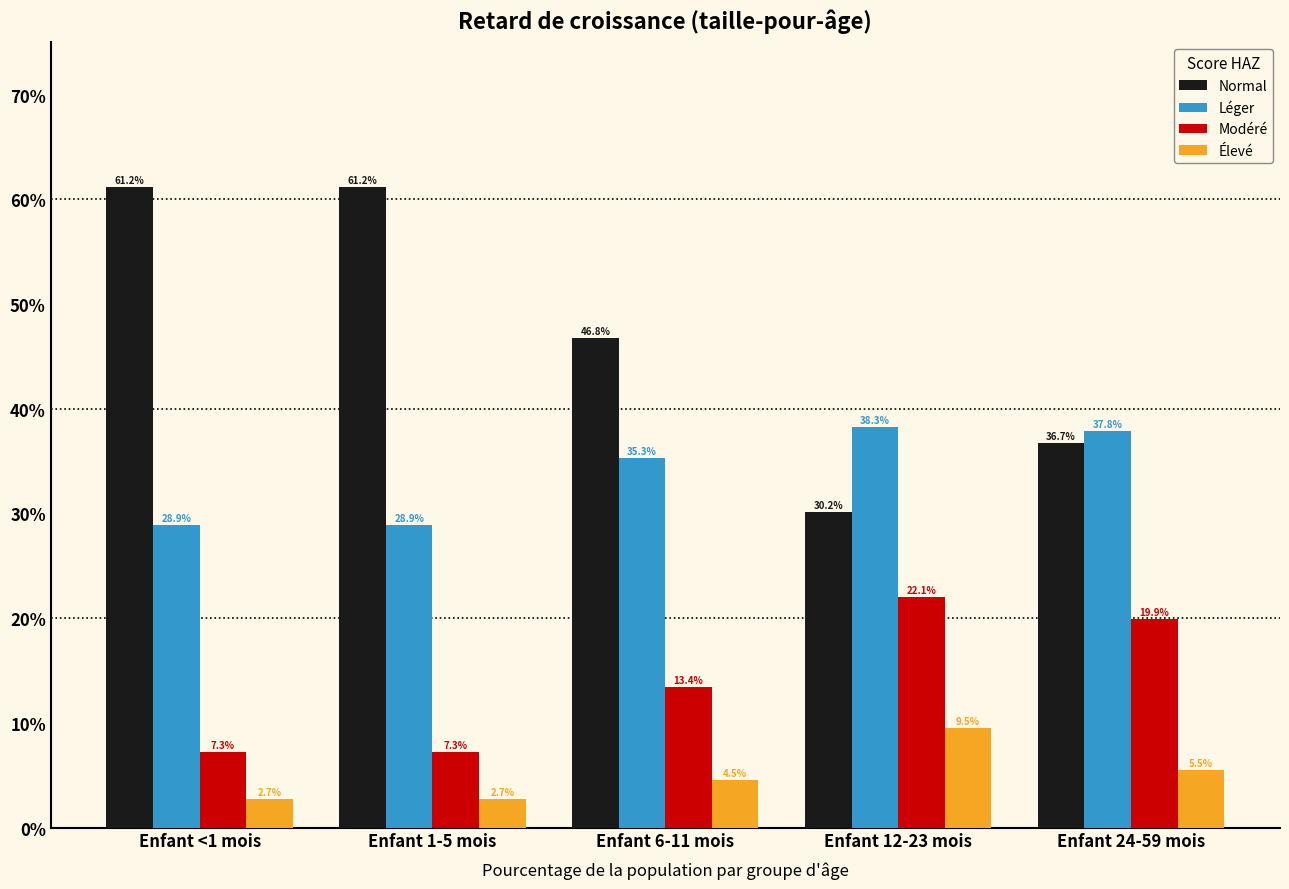

Does the chart contain stacked bars?

No